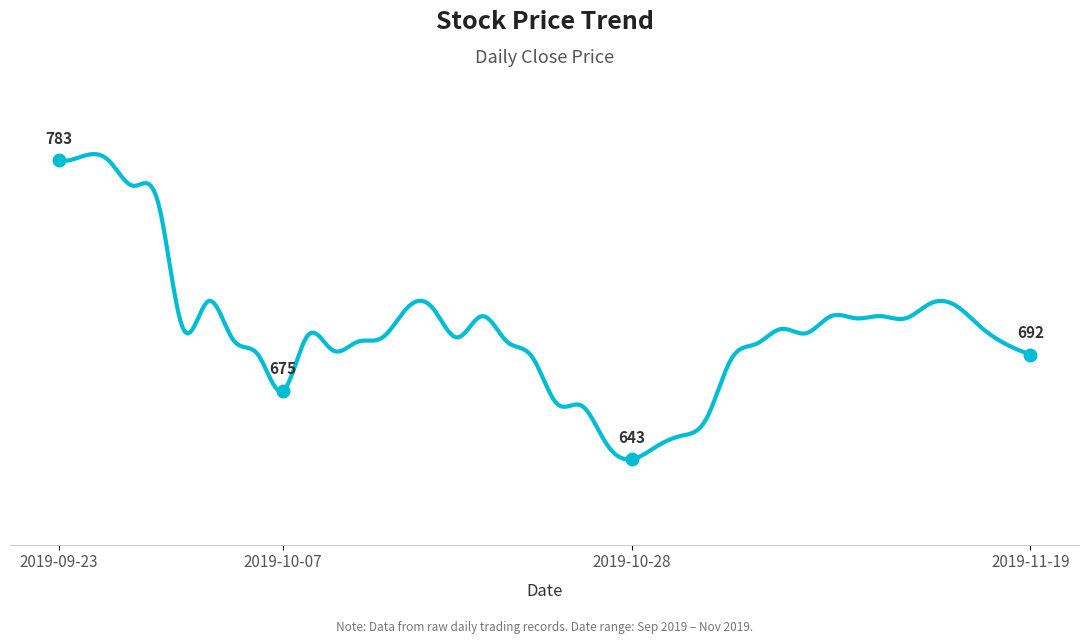

Does the chart have visible grid lines?

No